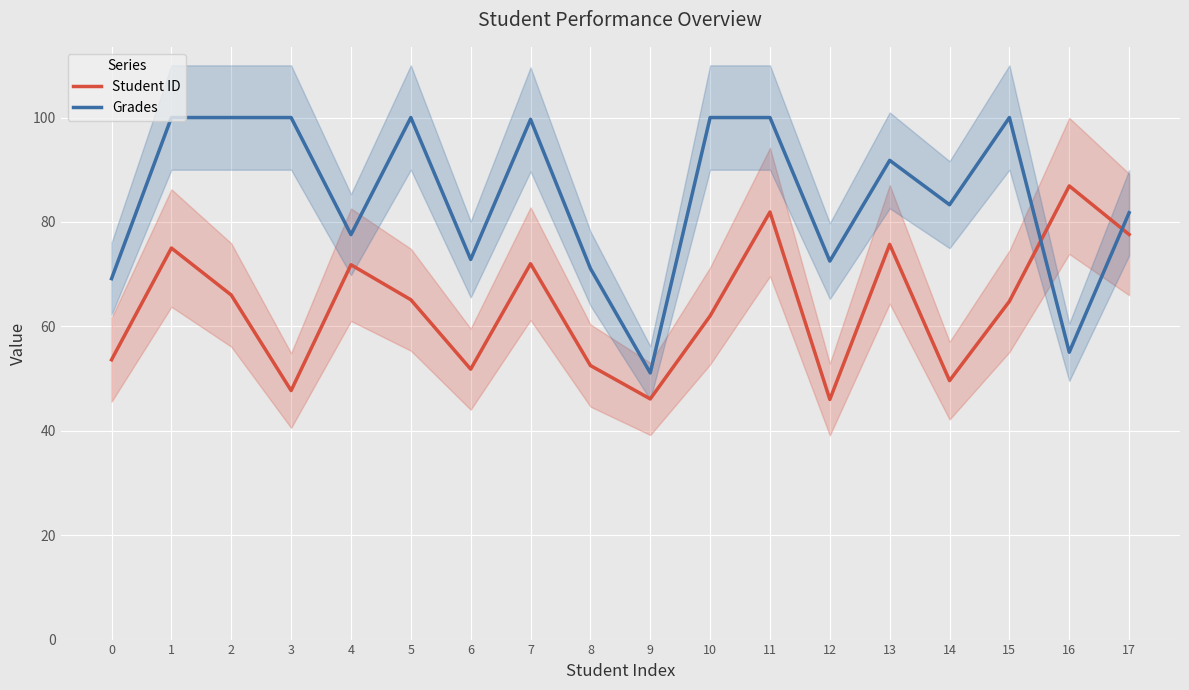

Which category has the highest value in the Student ID series?

16